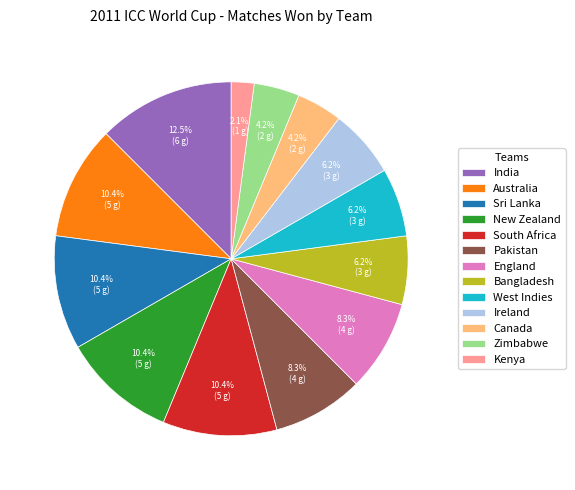

To the nearest percent, what is the combined percentage of England and Pakistan?

17%